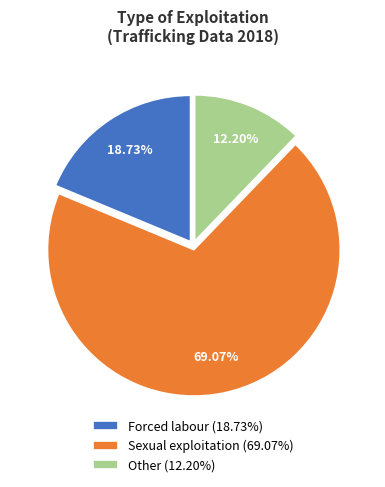

To the nearest percent, what percentage of the pie is Other?

12%